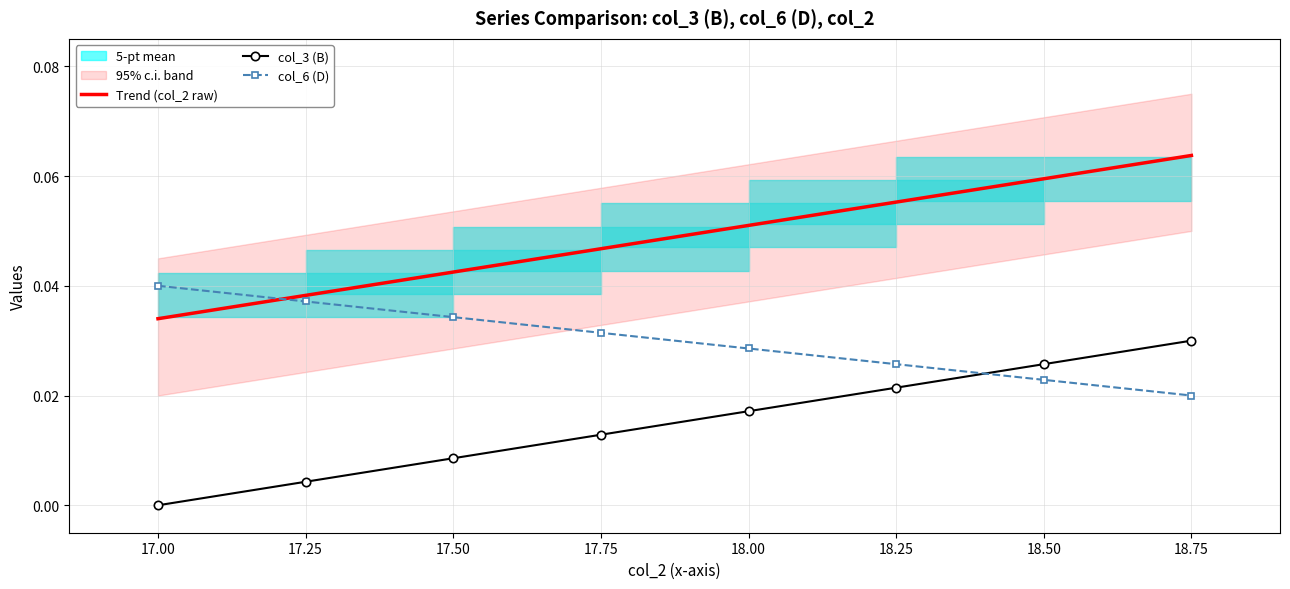

Is the value of col_6 (D) at 17.00 greater than the value of col_3 (B) at 17.50?

Yes